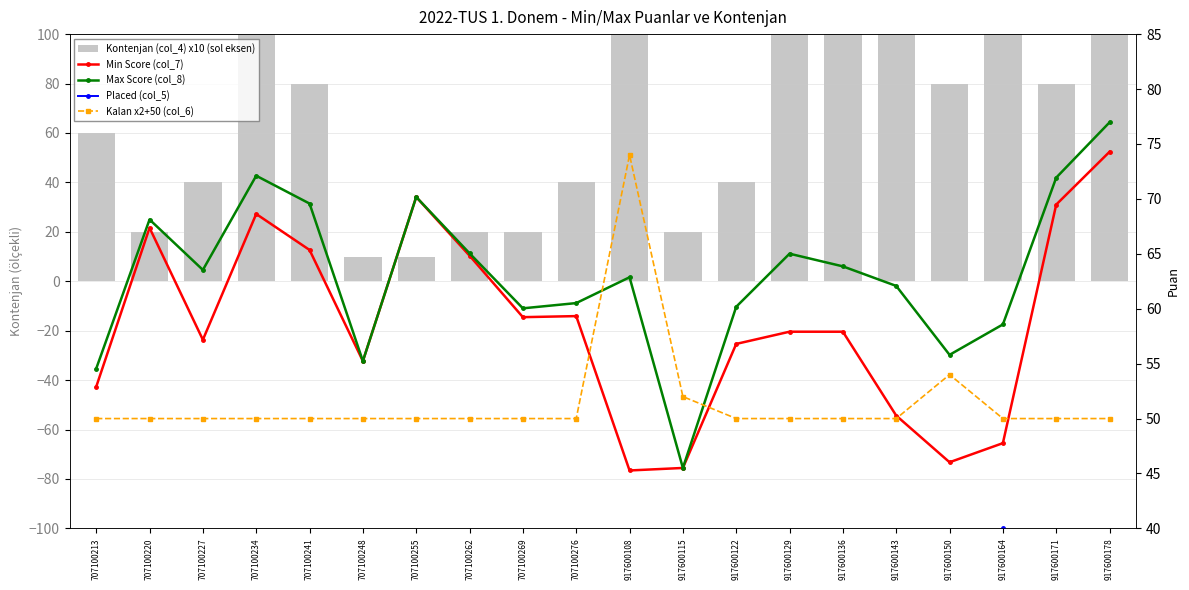

What is the difference between the maximum and second lowest values in the Max Score (col_8) series?

22.4